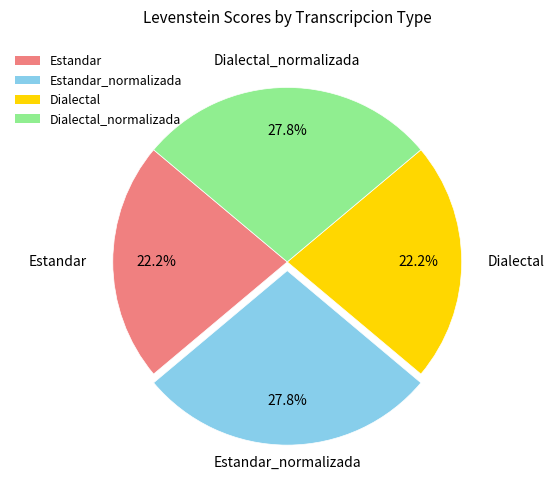

Approximately how many times larger is the value at Estandar compared to Dialectal?

1.0